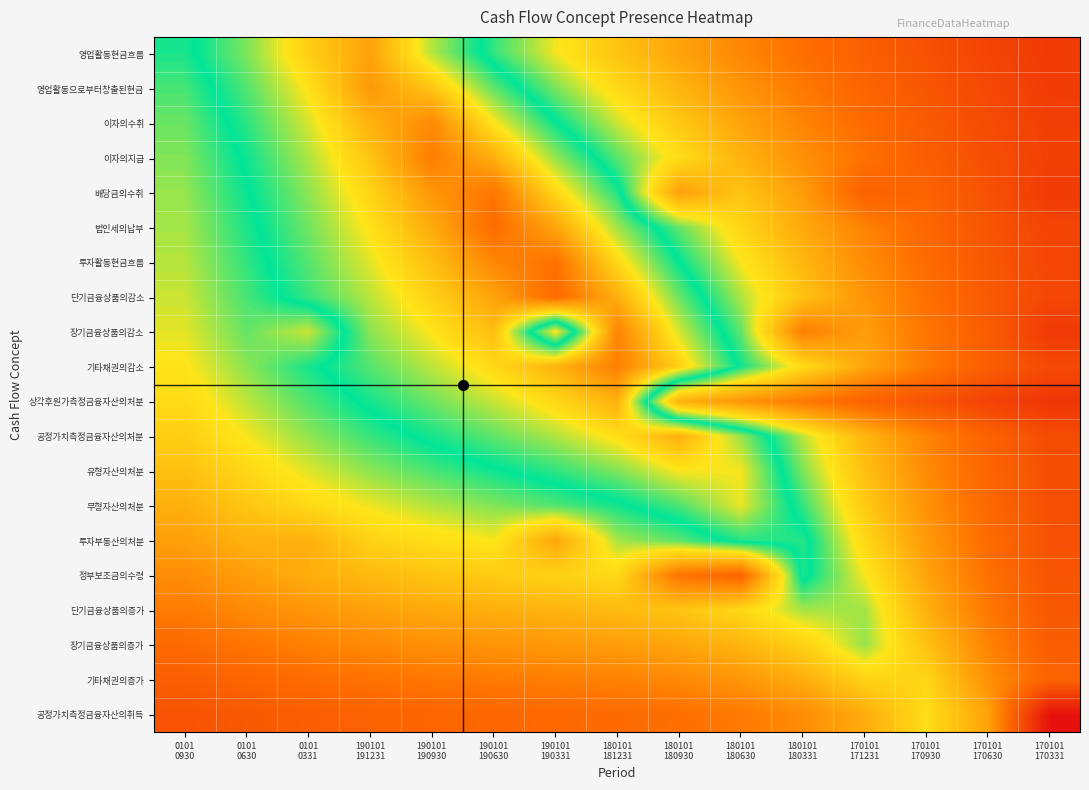

Between 190101
190930 and 170101
170930, which is larger?

190101
190930